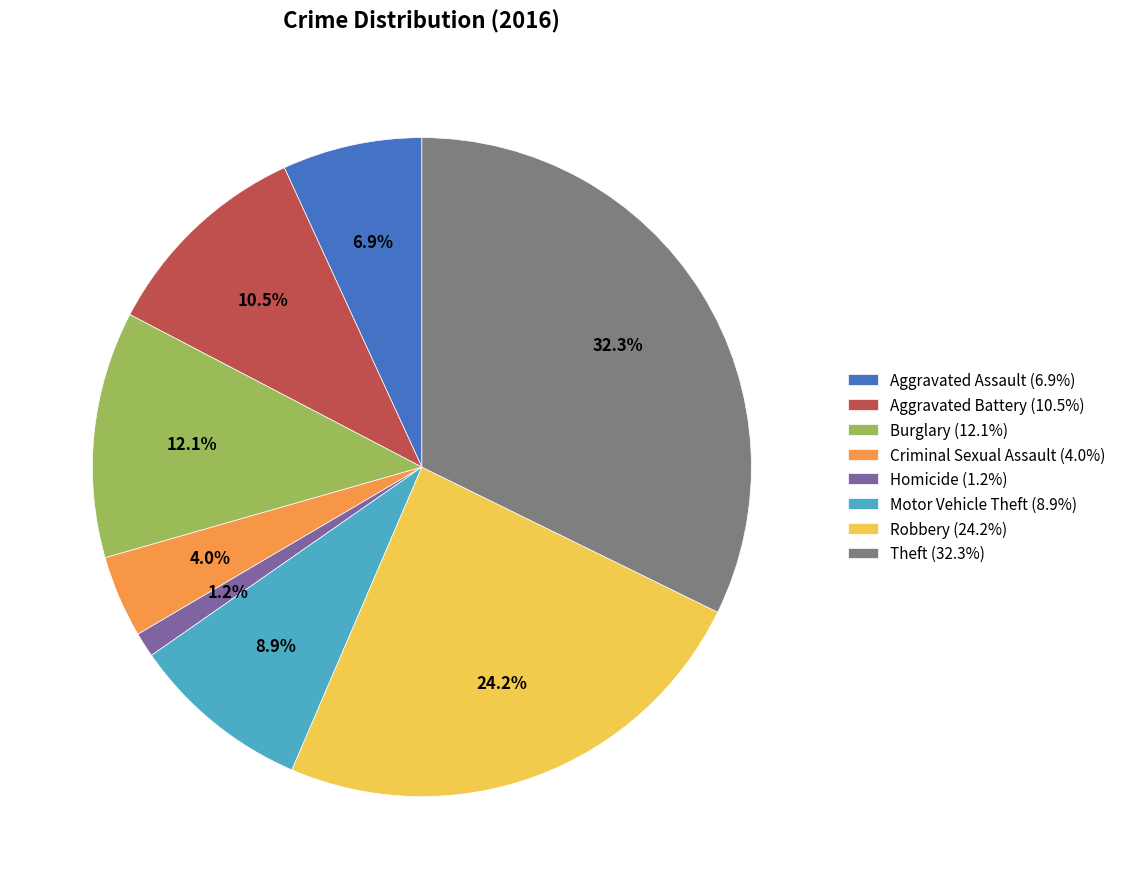

To the nearest percent, what percentage of the pie is Criminal Sexual Assault?

4%